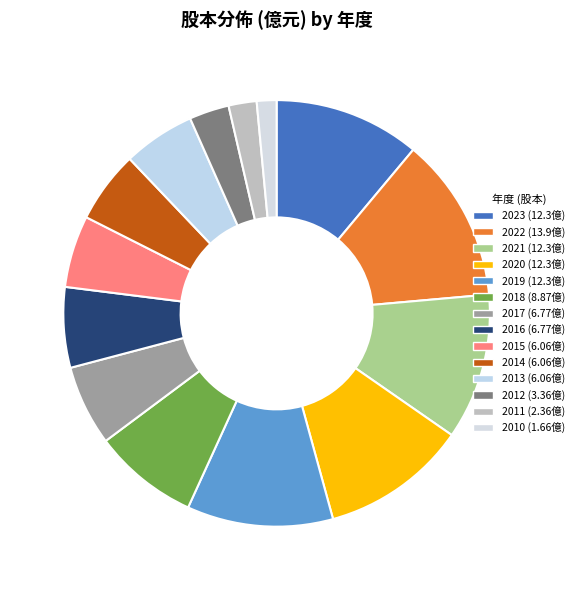

To the nearest percent, what is the combined percentage of 2016 and 2022?

19%